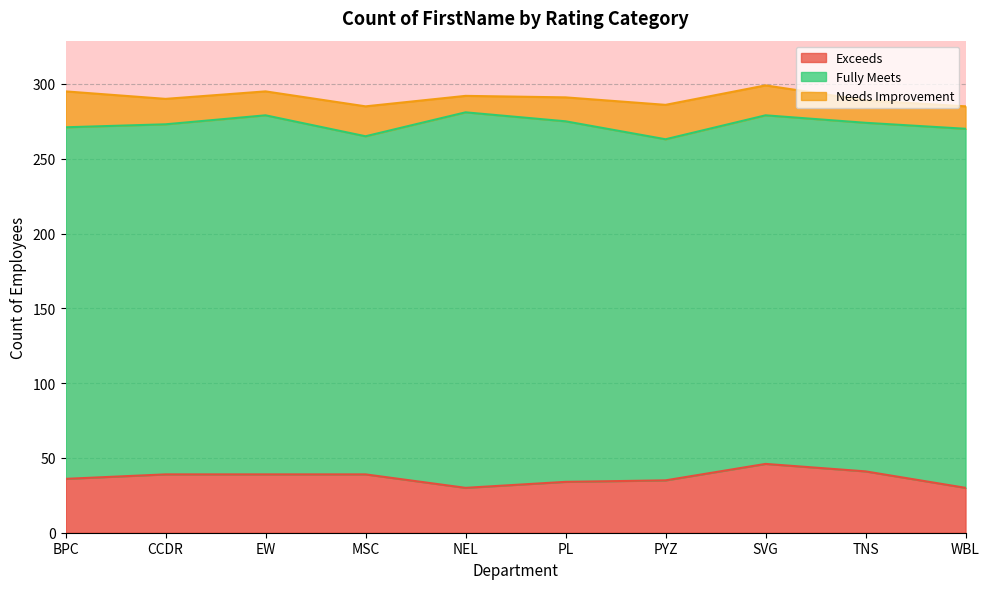

What is the label of the 2nd point from the left?

CCDR